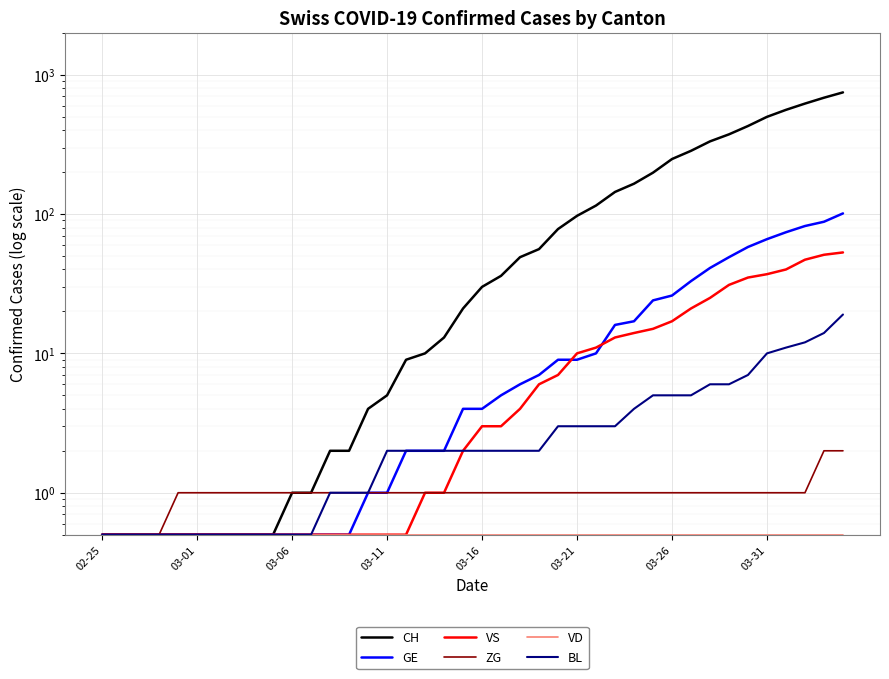

Between 03-11 and 15, which is larger?

15